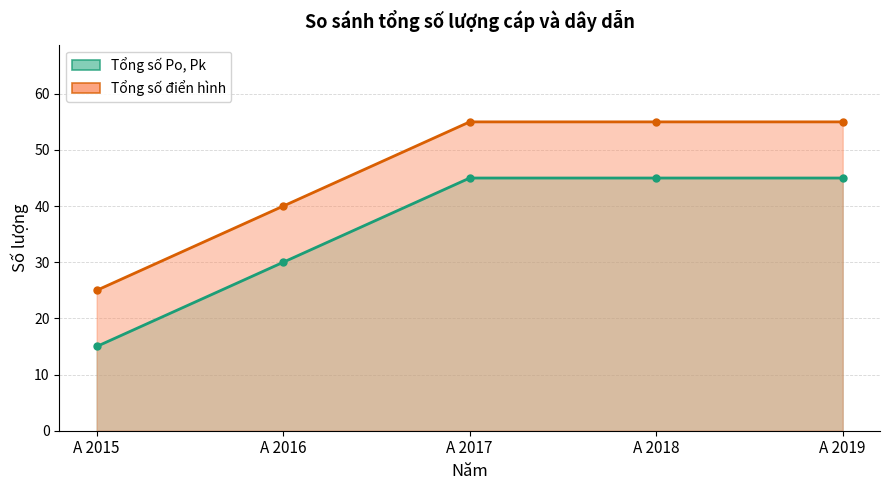

Reading right to left, what are all the values shown in this chart?

Tổng số Po, Pk (line): 45	45	45	30	15
Tổng số điển hình (line): 55	55	55	40	25